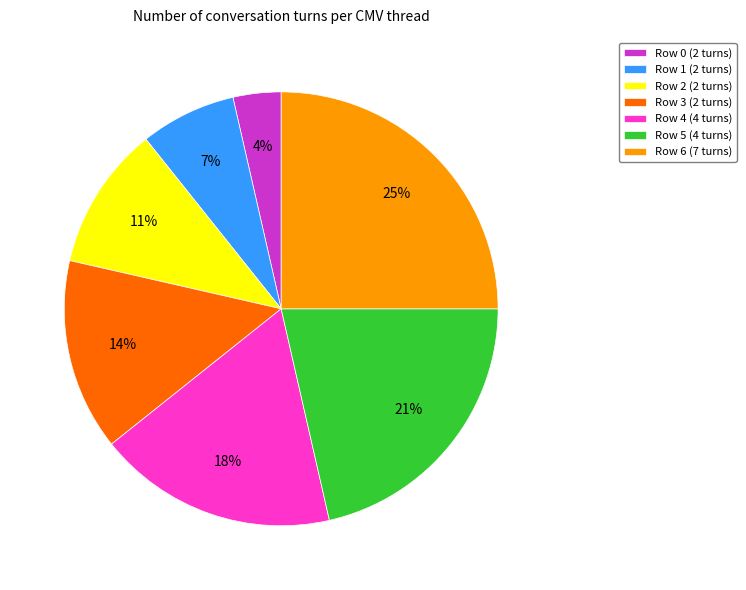

The Row 1 (2 turns) slice represents 7% of the pie. True or false?

True